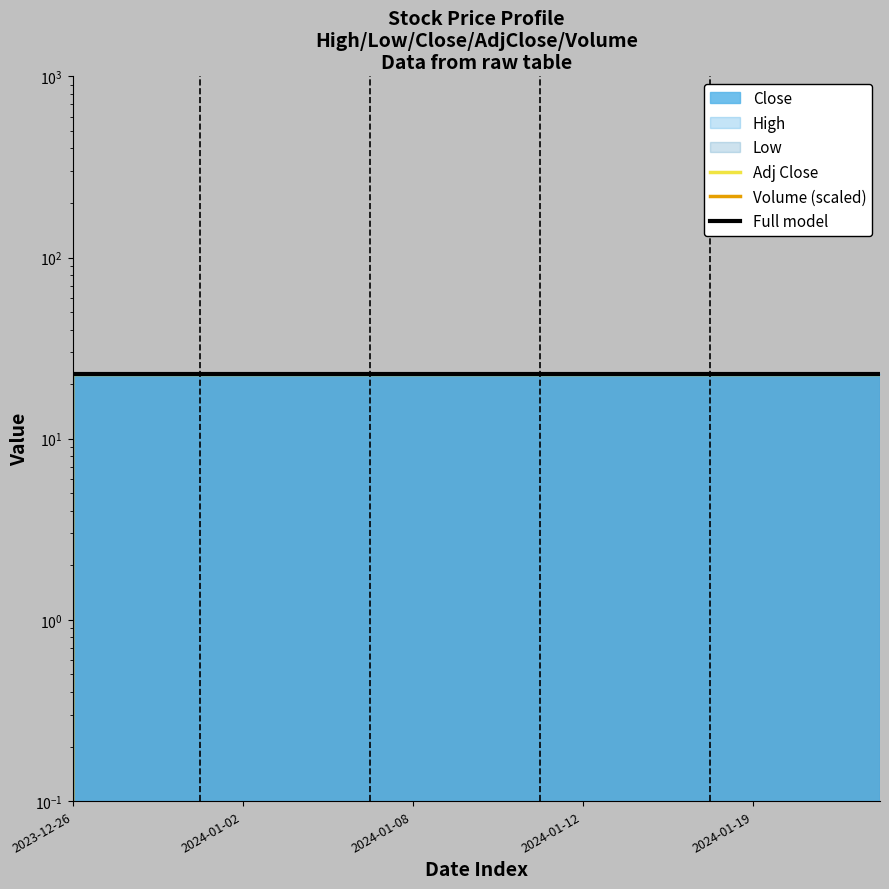

Which series has the largest total across all categories?

Adj Close